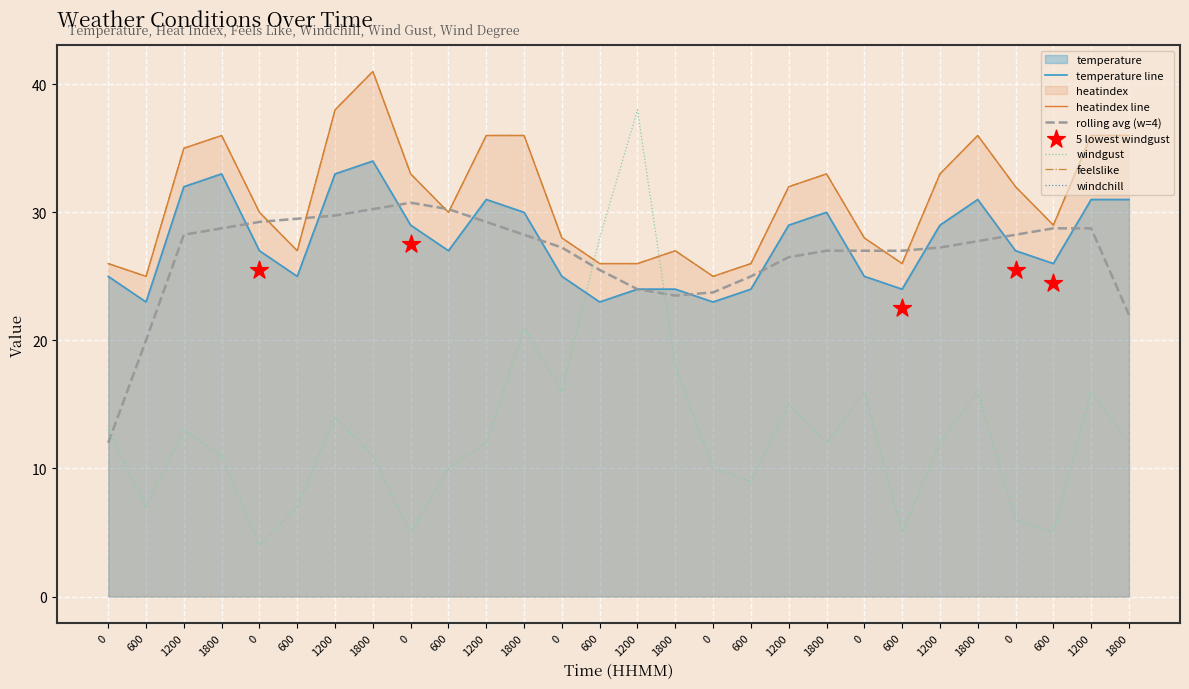

At how many categories does at least one series exceed 22?

28